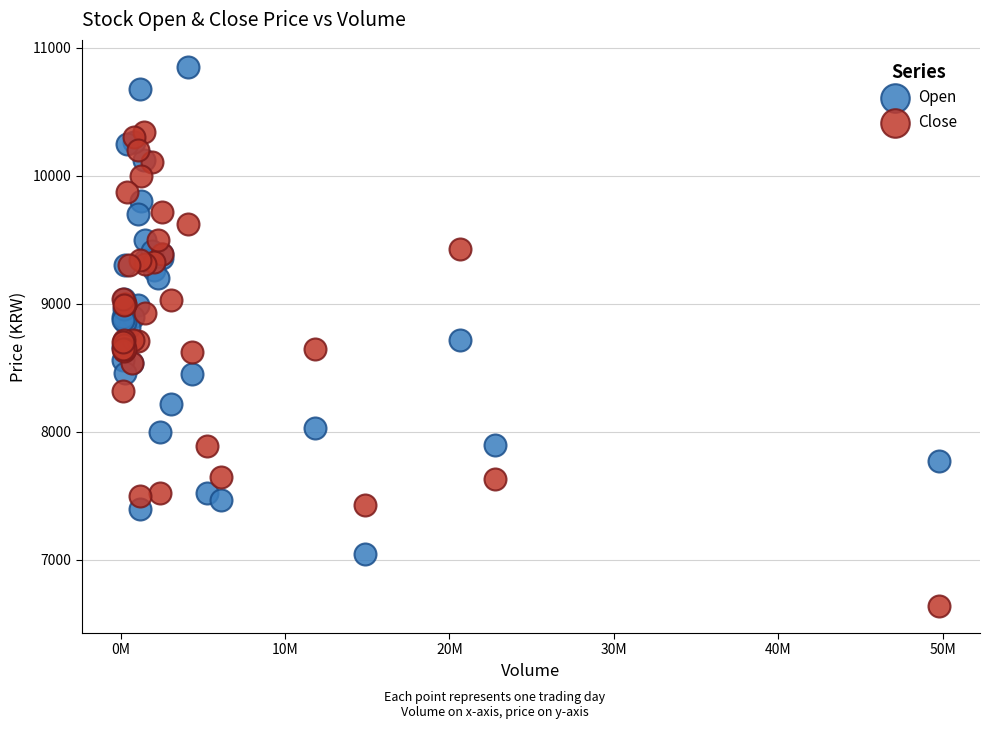

Which series has the largest Y range (max minus min)?

Open